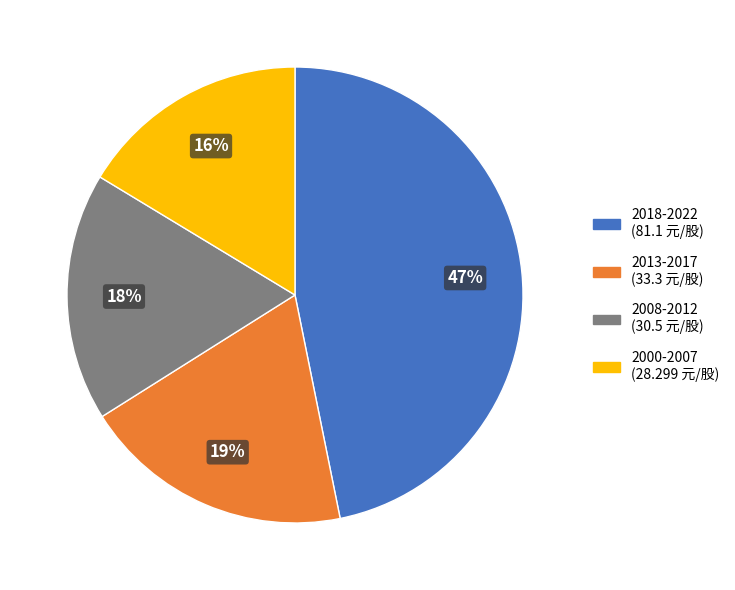

Does any single category account for the majority?

No